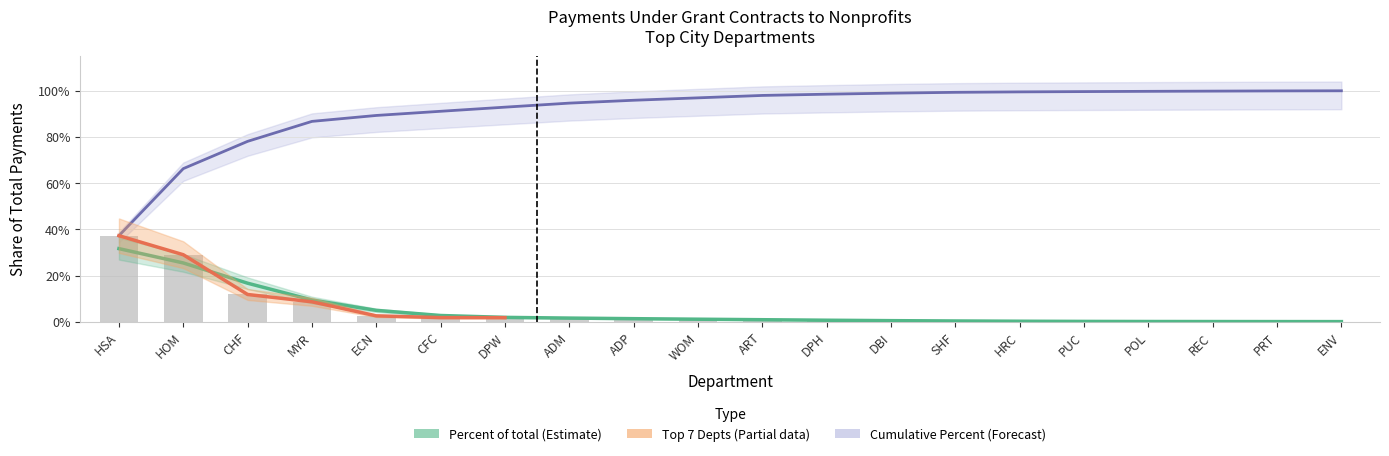

True or false: Cumulative percent has a value of 1.0 at DBI.

True